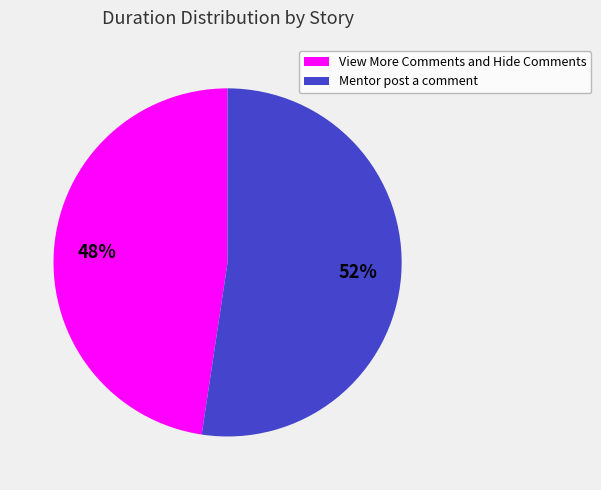

To the nearest percent, what is the average slice percentage?

50%